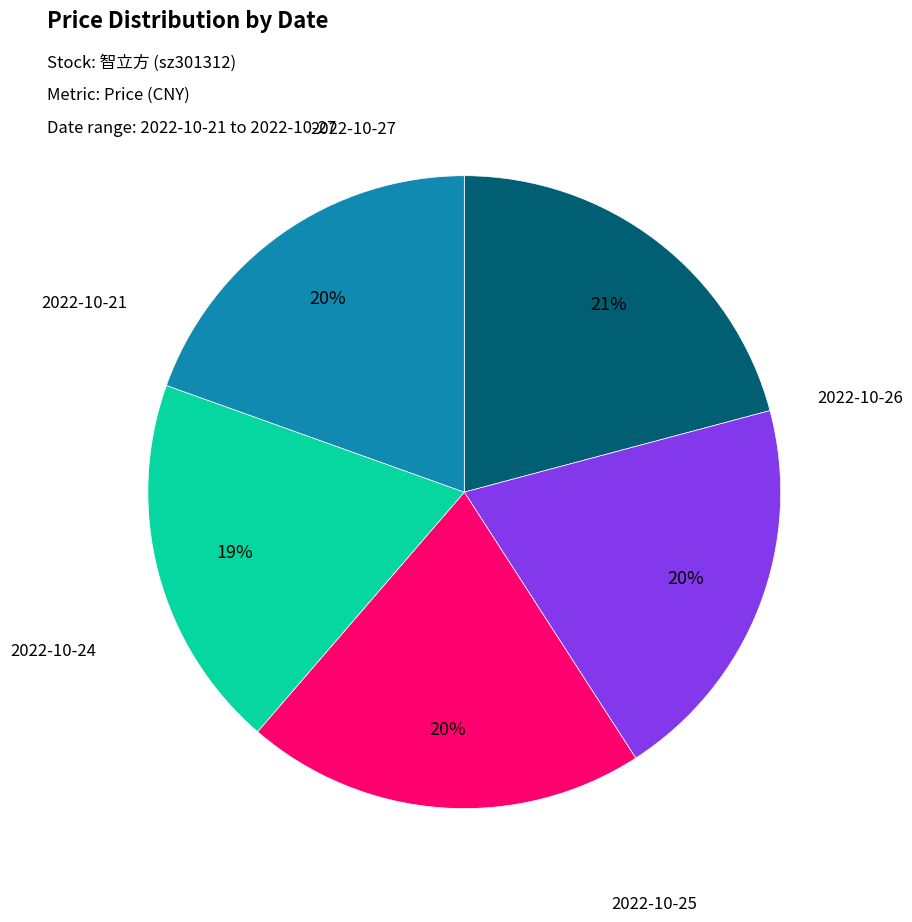

Rank the categories by value from lowest to highest.

2022-10-24, 2022-10-21, 2022-10-26, 2022-10-25, 2022-10-27